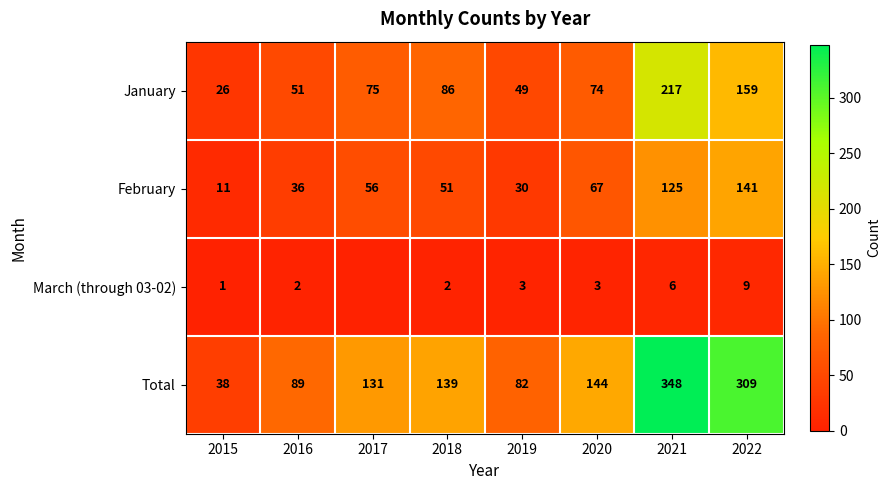

The value of January at 2022 is 99. True or false?

False